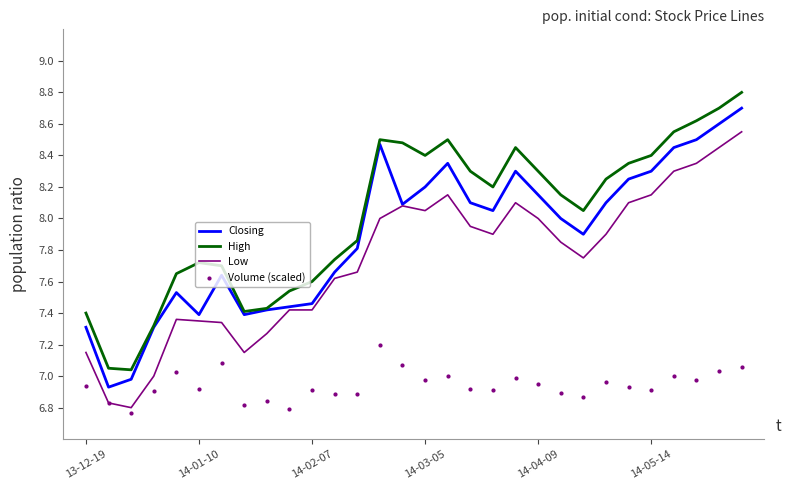

At how many categories does at least one series exceed 7?

30